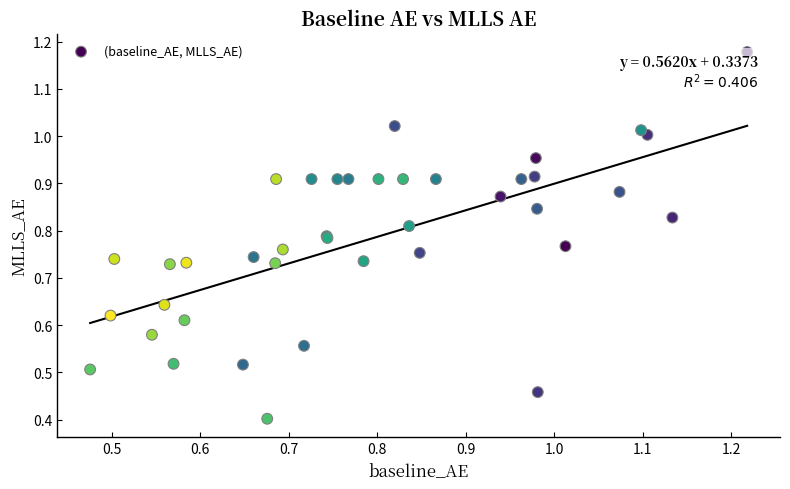

What Y value in the scatter plot is closest to 0?

0.4